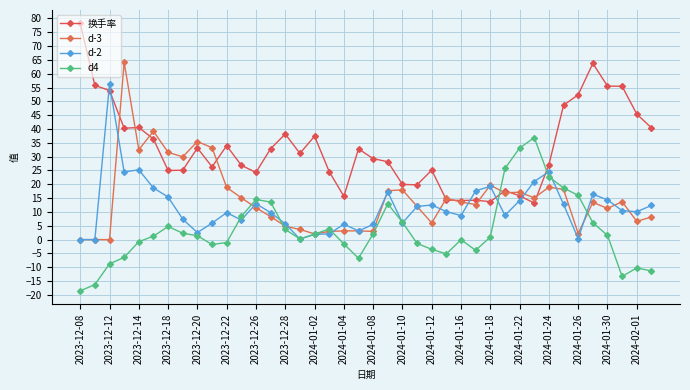

Does the chart have visible grid lines?

Yes